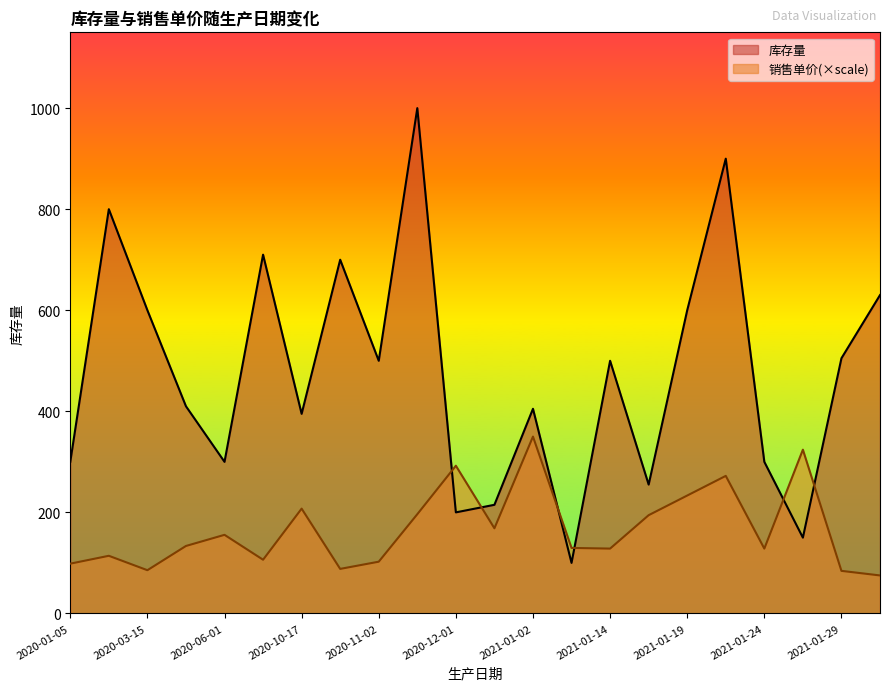

How many data points in 库存量 are less than 500?

11